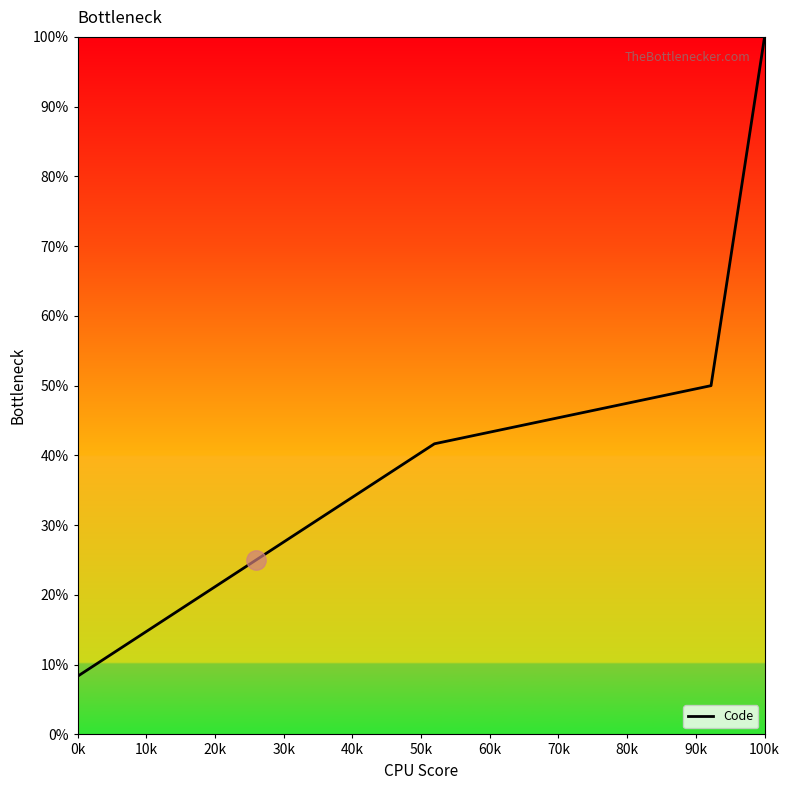

True or false: the data shows 7.2 at 20k.

False